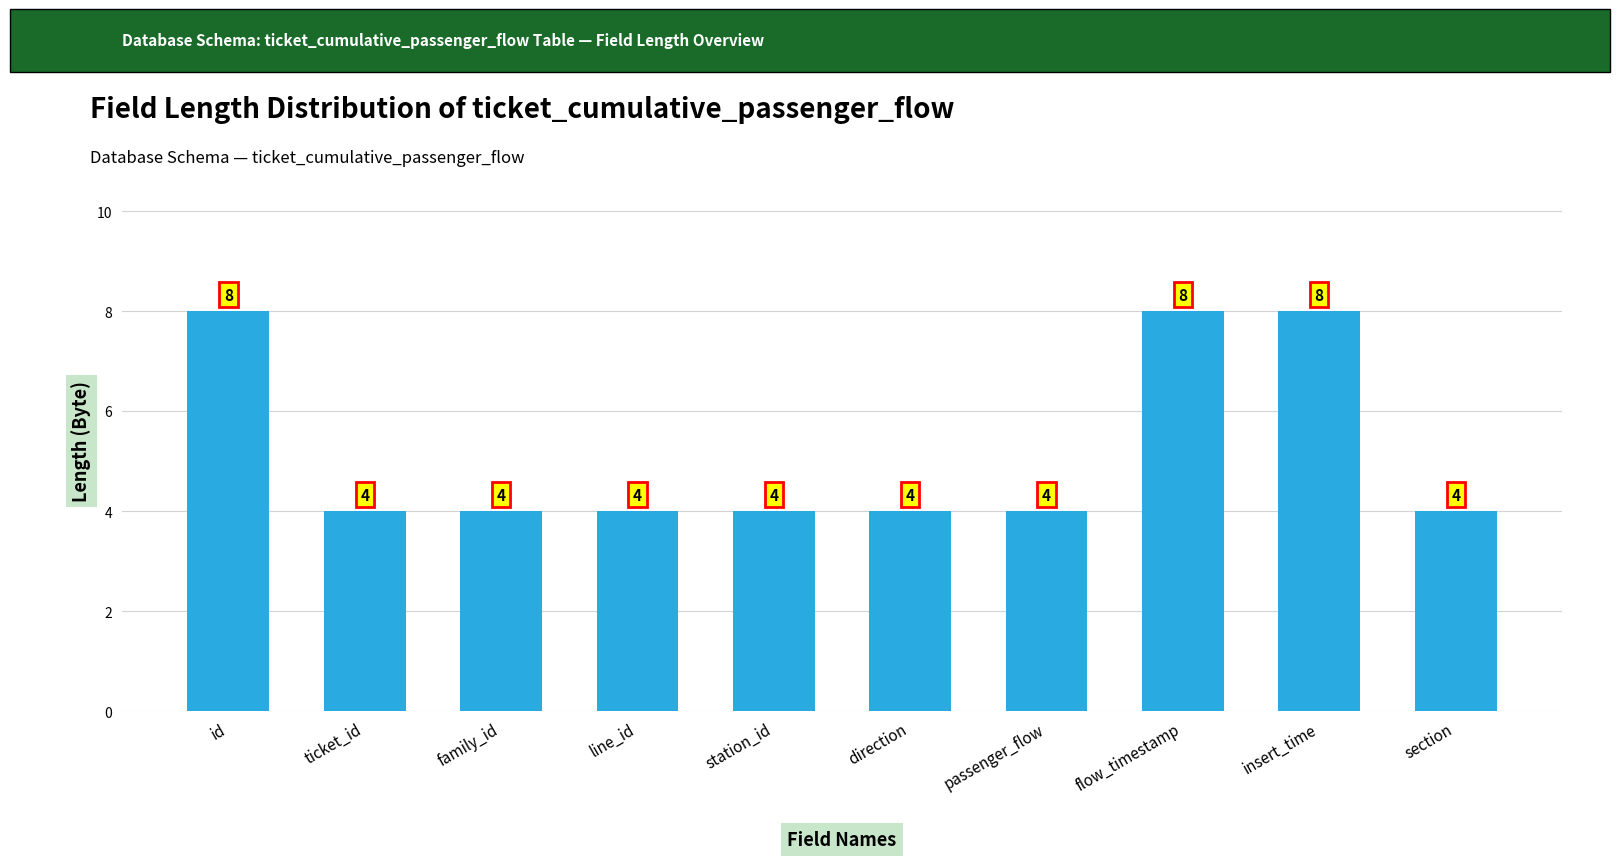

Approximately how many times larger is the value at id compared to insert_time?

1.0